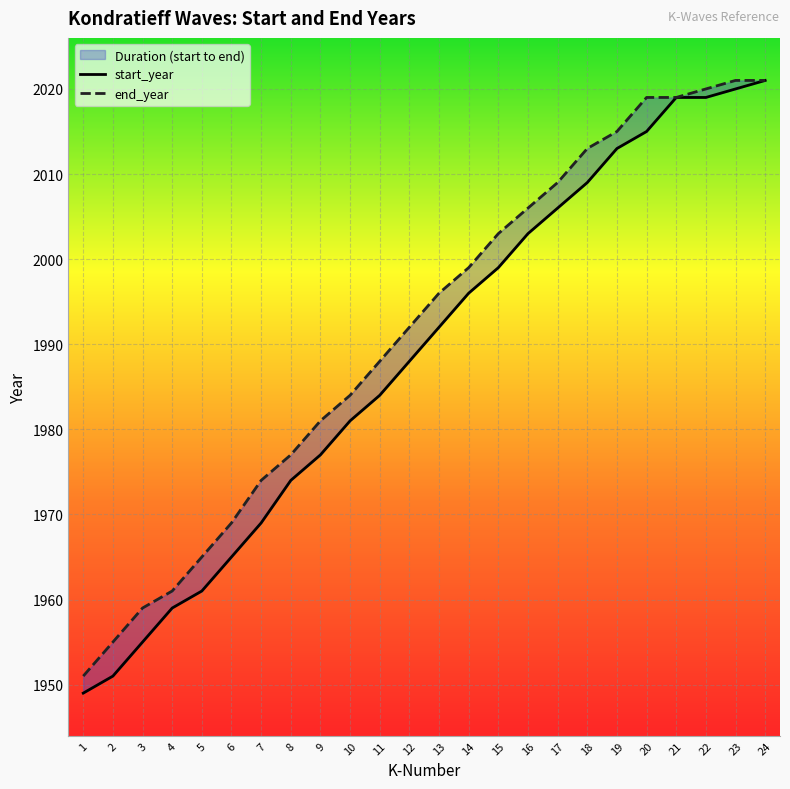

How many lines are shown in the chart?

2